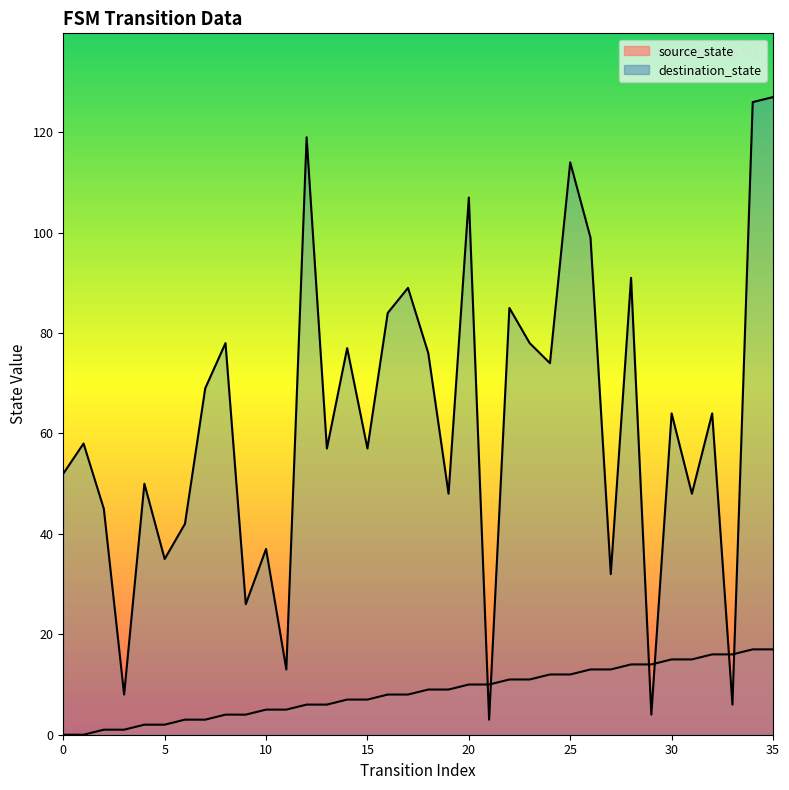

What is the total value across all series at 33?

22